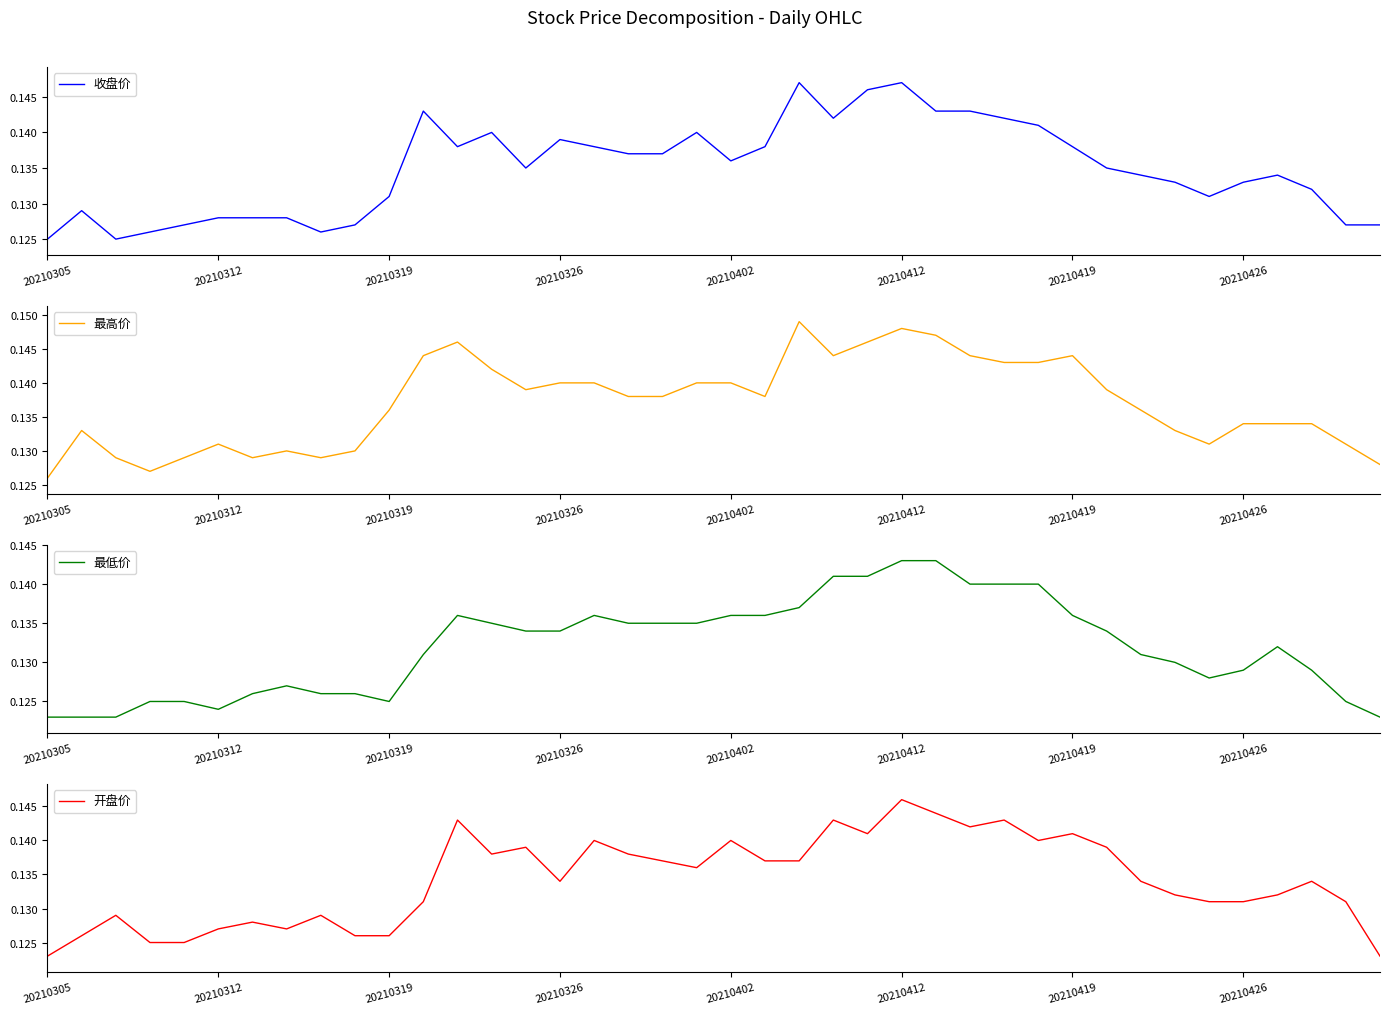

Is the value of 最低价 at 18 greater than the value of 最高价 at 17?

No